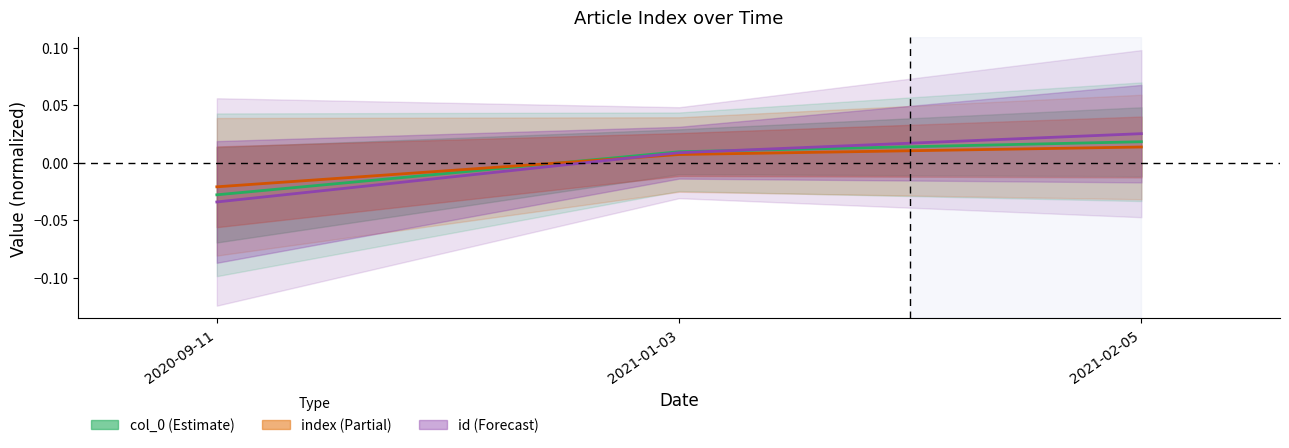

What is the label of the 1st point from the right?

2021-02-05